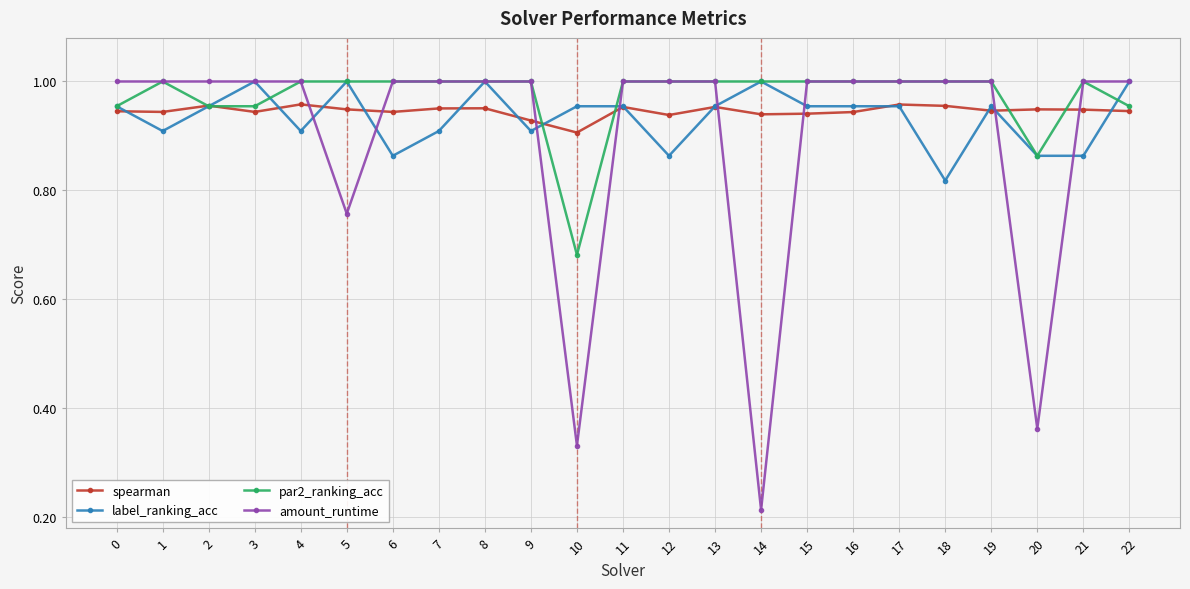

Where is the first local maximum for label_ranking_acc?

3